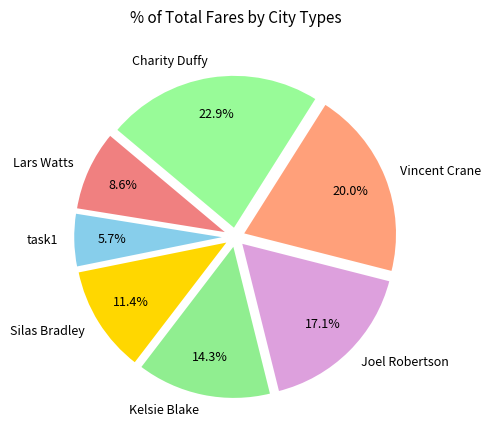

Does Joel Robertson represent more than half of the total?

No